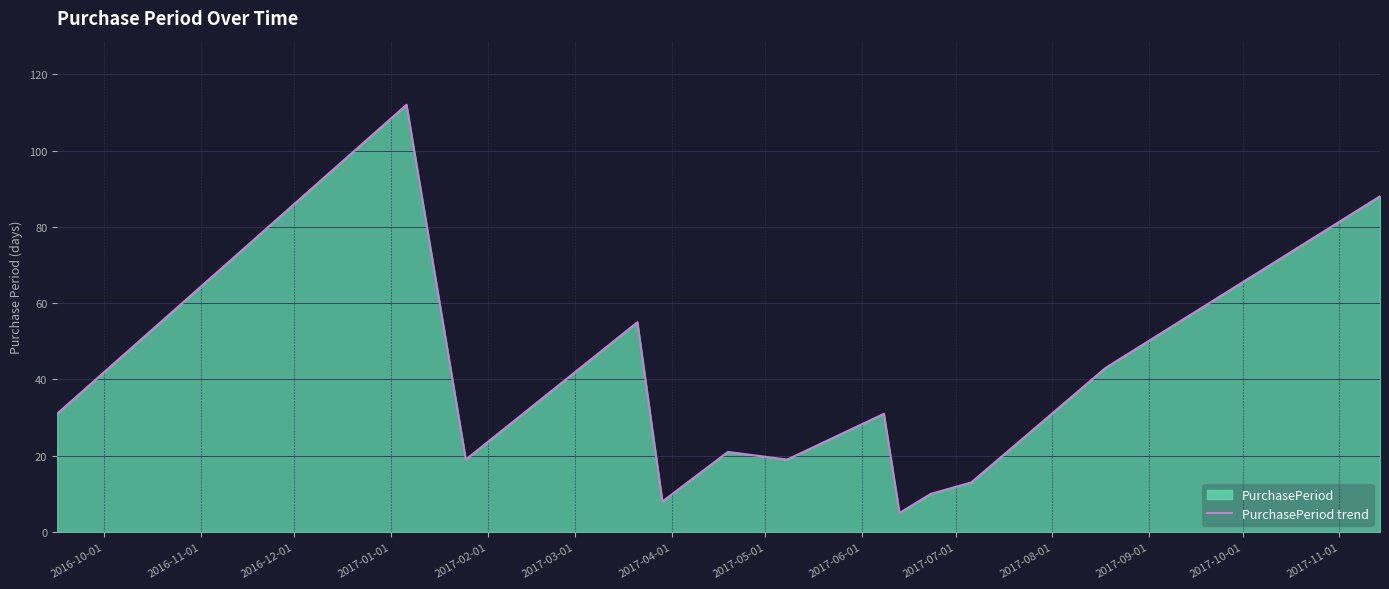

Reading right to left, transcribe all the data shown in this chart.

88	43	13	10	5	31	19	21	8	55	19	112	31